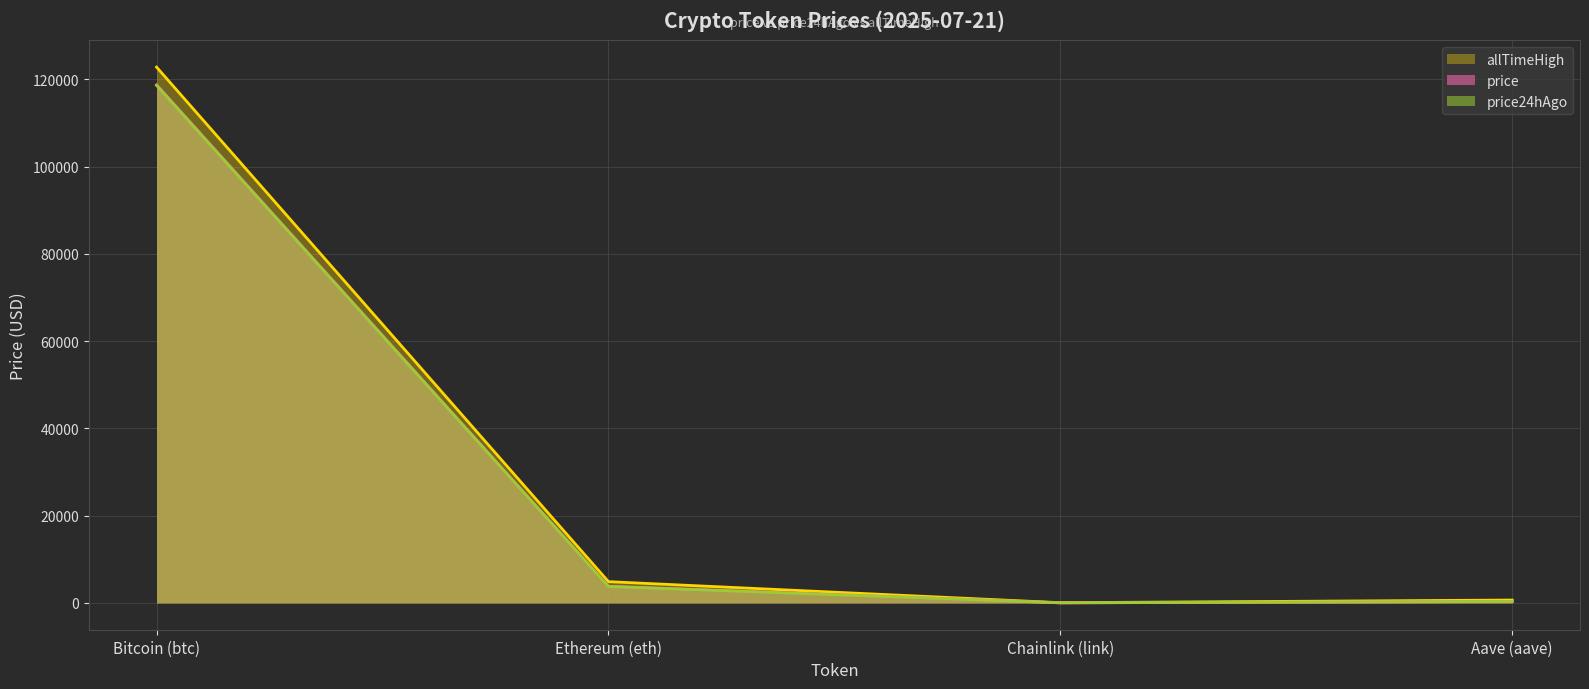

How many categories are shown in the chart?

4